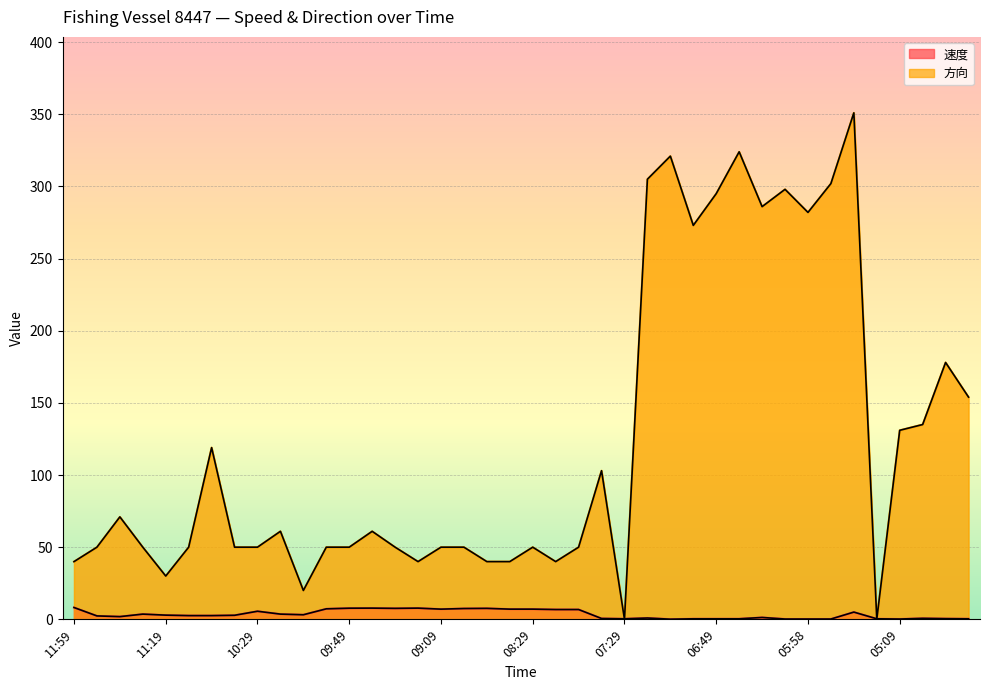

Which label corresponds to the largest value in the chart?

05:29